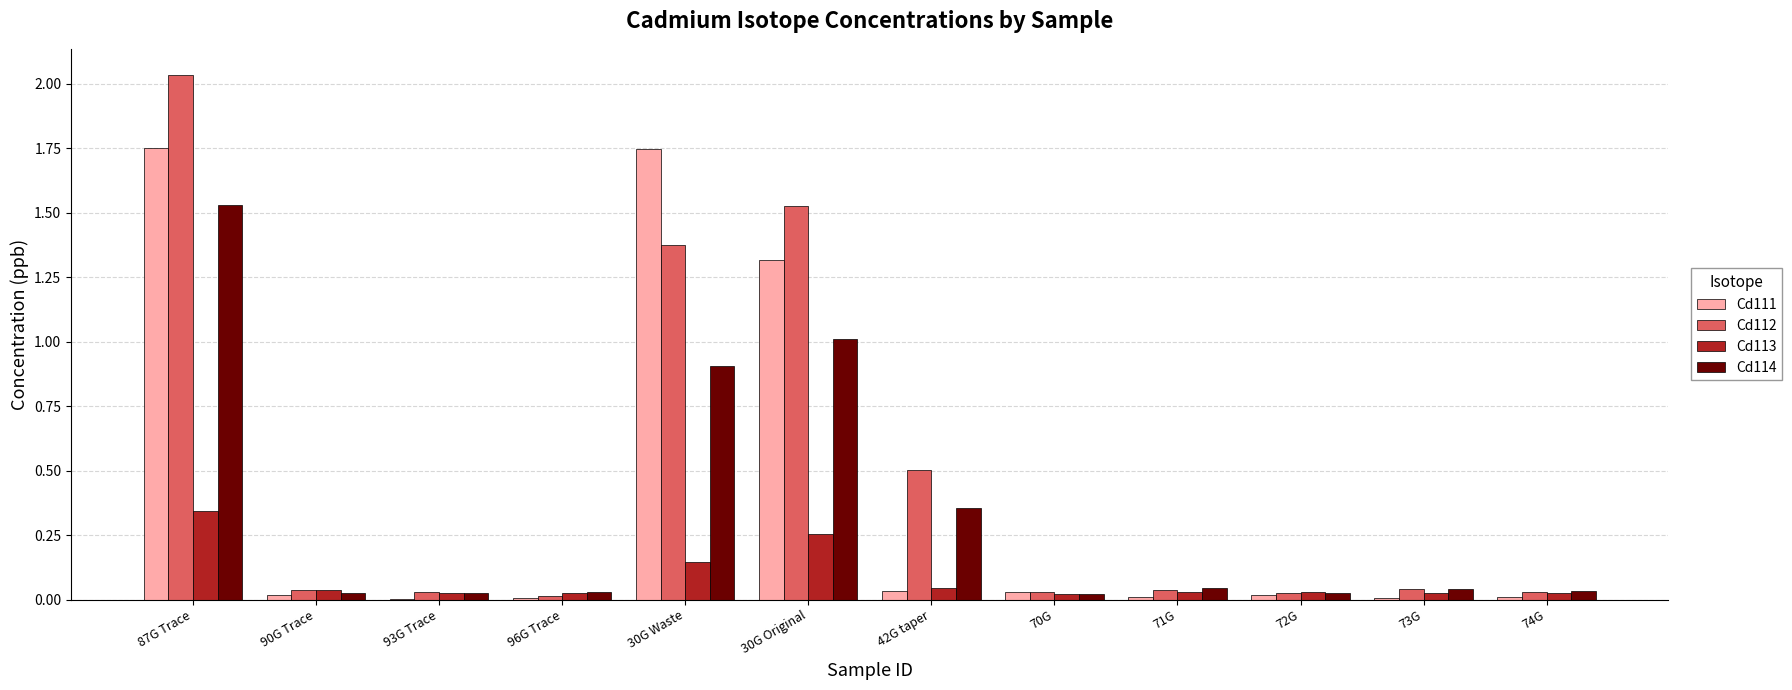

What is the sum of all Cd112 values?

5.7